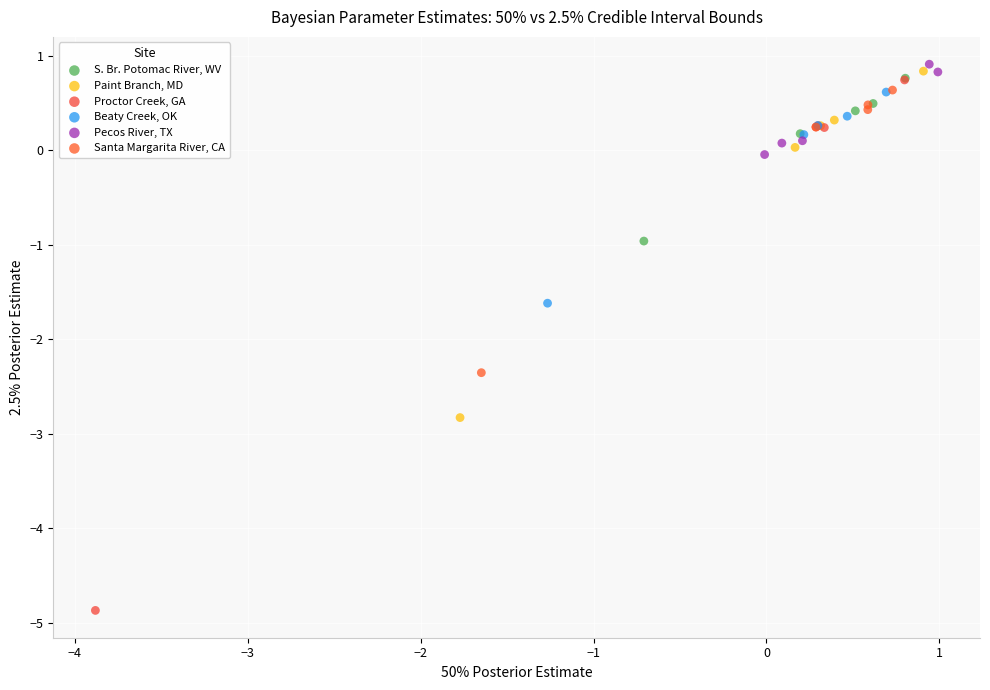

Which series reaches the minimum Y coordinate?

Proctor Creek, GA